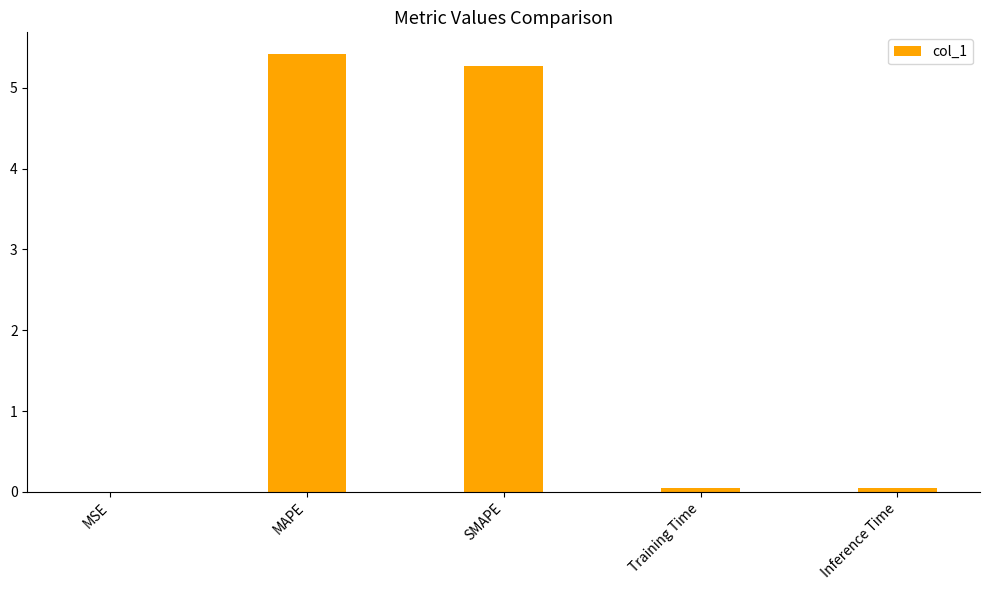

Read the value at SMAPE.

5.3